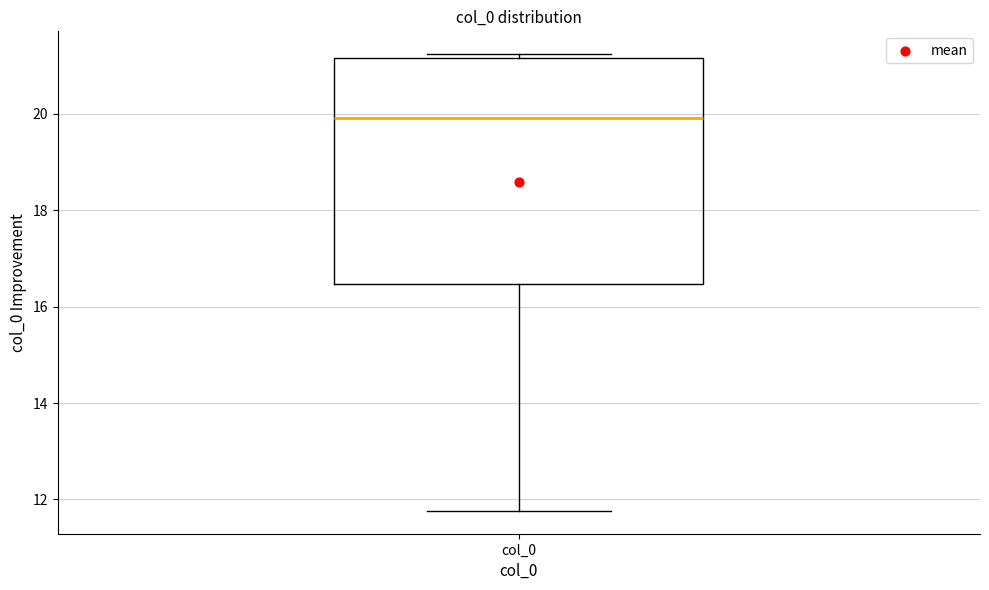

Transcribe this box plot: give where the median line is, the range the box spans, and where the two whiskers end, as read against the y-axis. The values are not printed on the chart, so give them approximately, as read against the axis.

median 20.0, box 16.4 to 21.2, whiskers 11.8 to 21.2 (just above the box's upper edge)